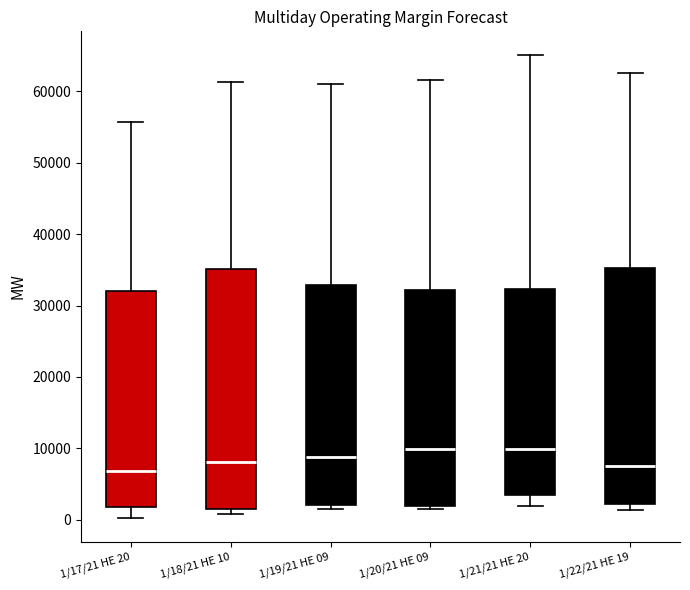

Reading left to right, transcribe this box plot: for each box, give where its median line is, the range the box spans, and where its two whiskers end, as read against the y-axis. The values are not printed on the chart, so give them approximately, as read against the axis.

1/17/21 HE 20: median 7000, box 2000 to 32000, whiskers 0 to 56000
1/18/21 HE 10: median 8000, box 1000 to 35000, whiskers 1000 (just below the box's lower edge) to 61000
1/19/21 HE 09: median 9000, box 2000 to 33000, whiskers 1000 to 61000
1/20/21 HE 09: median 10000, box 2000 to 32000, whiskers 1000 to 62000
1/21/21 HE 20: median 10000, box 3000 to 32000, whiskers 2000 to 65000
1/22/21 HE 19: median 7000, box 2000 to 35000, whiskers 1000 to 63000